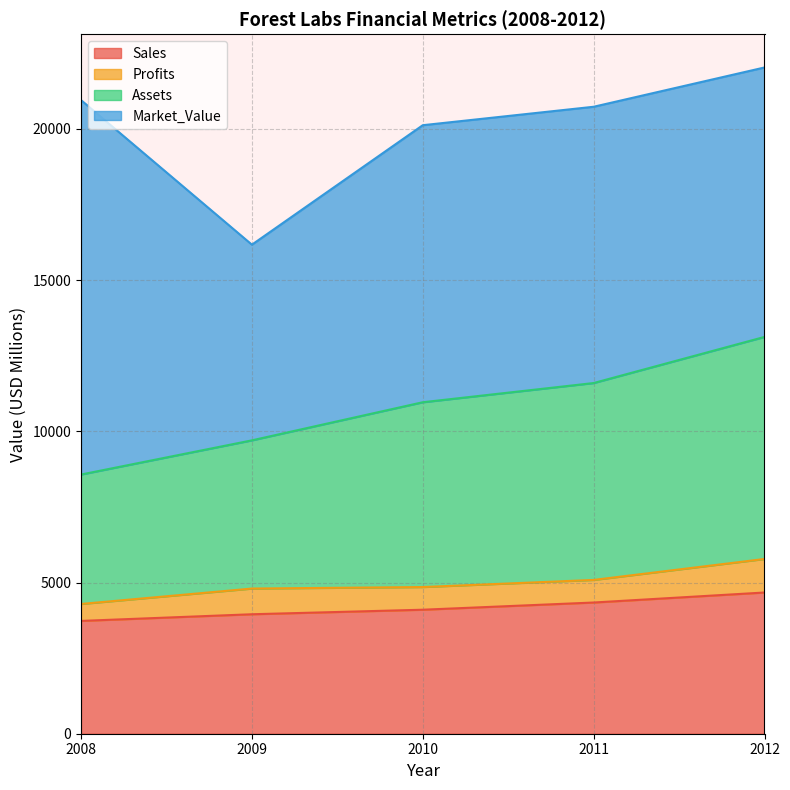

What is the difference between the Sales values at 2010 and 2012?

569.0